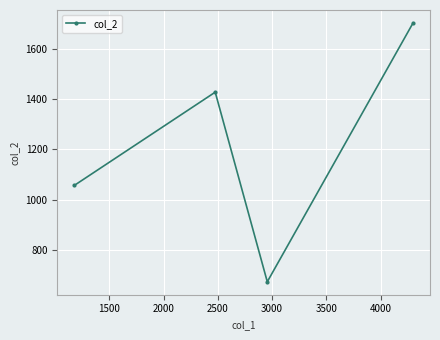

What is the difference between the maximum and minimum values?

1032